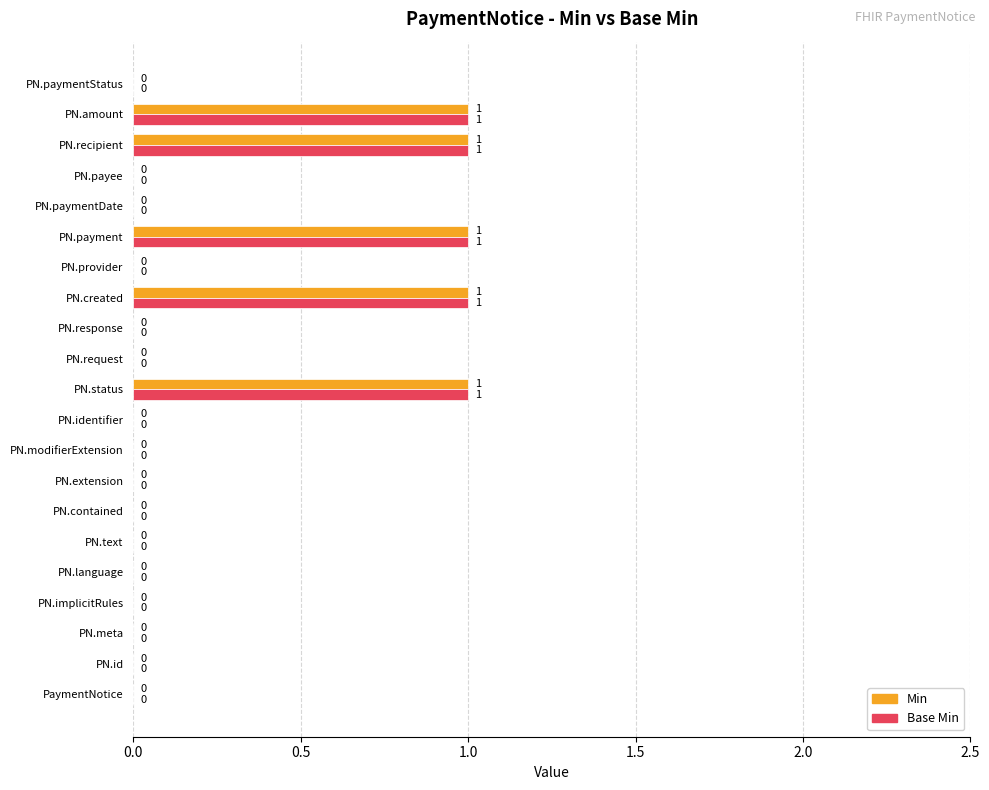

The Min series shows 0 at PN.implicitRules. True or false?

True